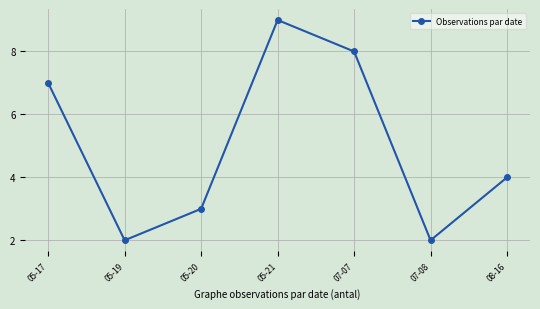

Reading left to right, transcribe all the data shown in this chart.

05-17=7	05-19=2	05-20=3	05-21=9	07-07=8	07-08=2	08-16=4